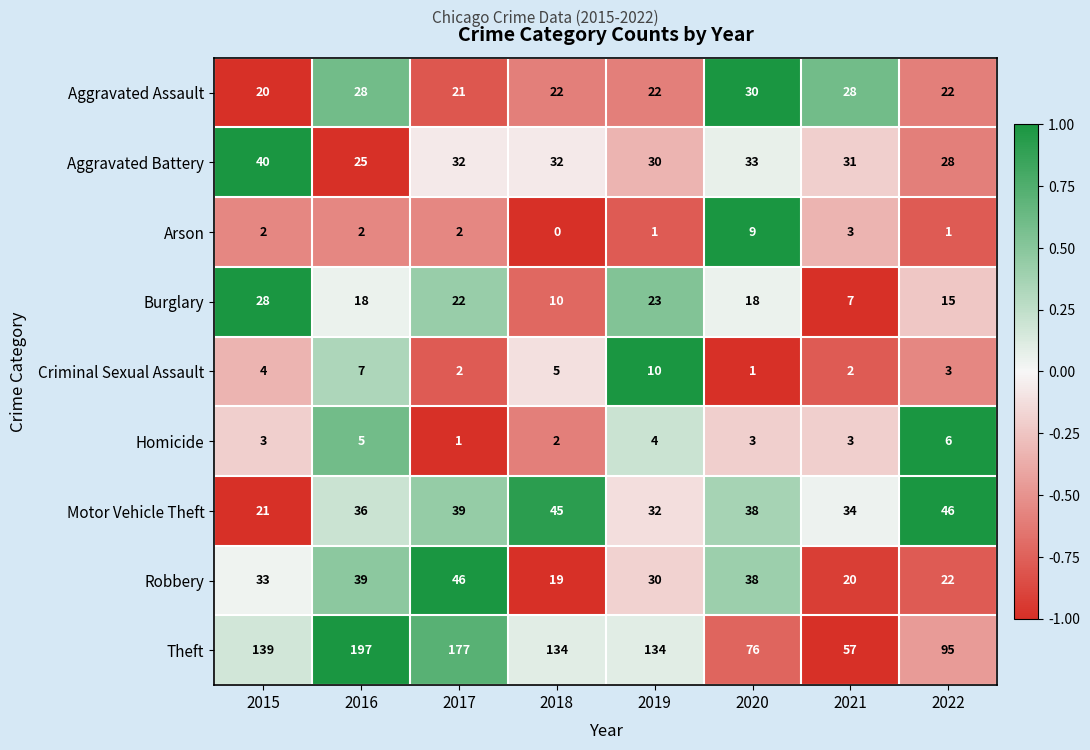

Which series has the largest range (max minus min)?

Theft